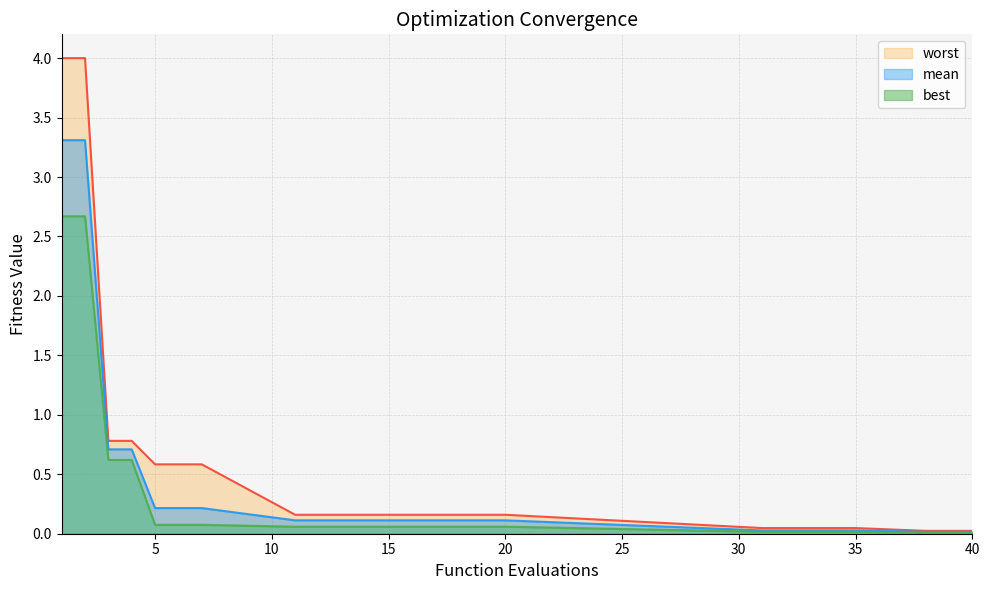

Reading right to left, transcribe all the data shown in this chart.

mean: 40=0.0	39=0.0	38=0.0	35=0.0	31=0.0	20=0.1	15=0.1	11=0.1	7=0.2	6=0.2	5=0.2	4=0.7	3=0.7	2=3.3	1=3.3
best: 40=0.0	39=0.0	38=0.0	35=0.0	31=0.0	20=0.1	15=0.1	11=0.1	7=0.1	6=0.1	5=0.1	4=0.6	3=0.6	2=2.7	1=2.7
worst: 40=0.0	39=0.0	38=0.0	35=0.0	31=0.0	20=0.2	15=0.2	11=0.2	7=0.6	6=0.6	5=0.6	4=0.8	3=0.8	2=4.0	1=4.0